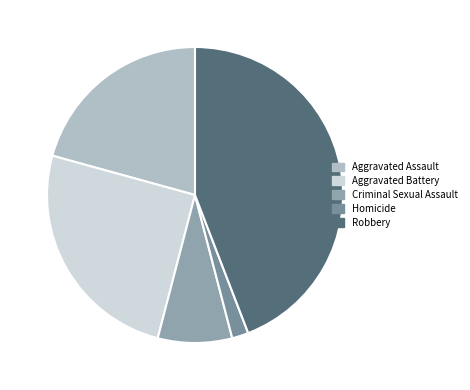

What is the largest slice in the pie chart?

Robbery